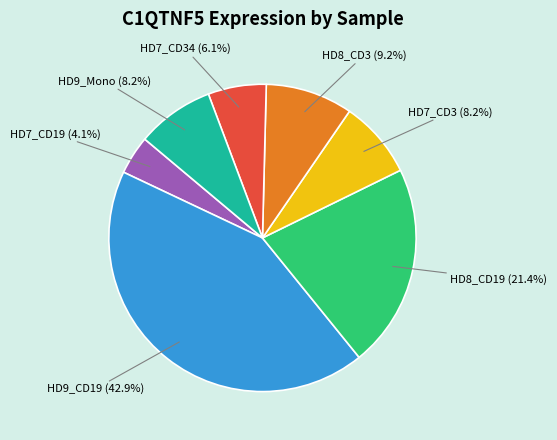

Is there any slice that represents more than half of the pie?

No